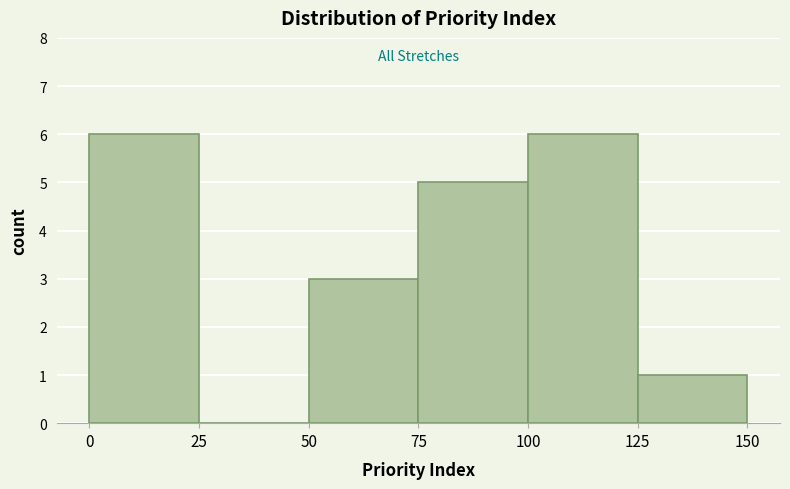

Reading left to right, transcribe this chart: for each bar, give the range it covers on the x-axis and its height. The values are not printed on the chart, so give them approximately, as read against the axis.

0 to 25: 6
25 to 50: 0
50 to 75: 3
75 to 100: 5
100 to 125: 6
125 to 150: 1